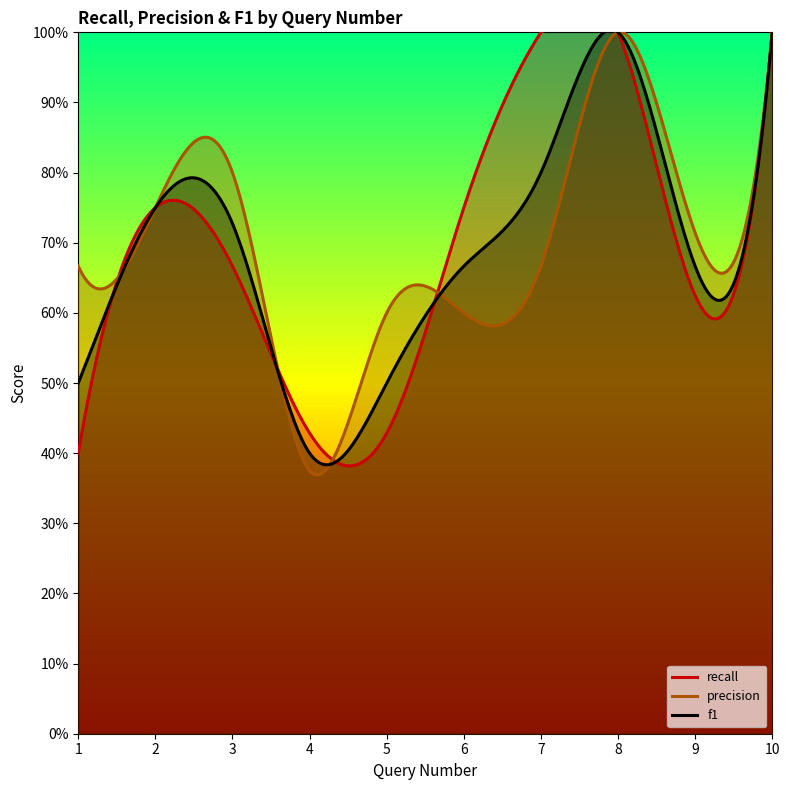

True or false: precision has more than 0 interior local peaks.

True